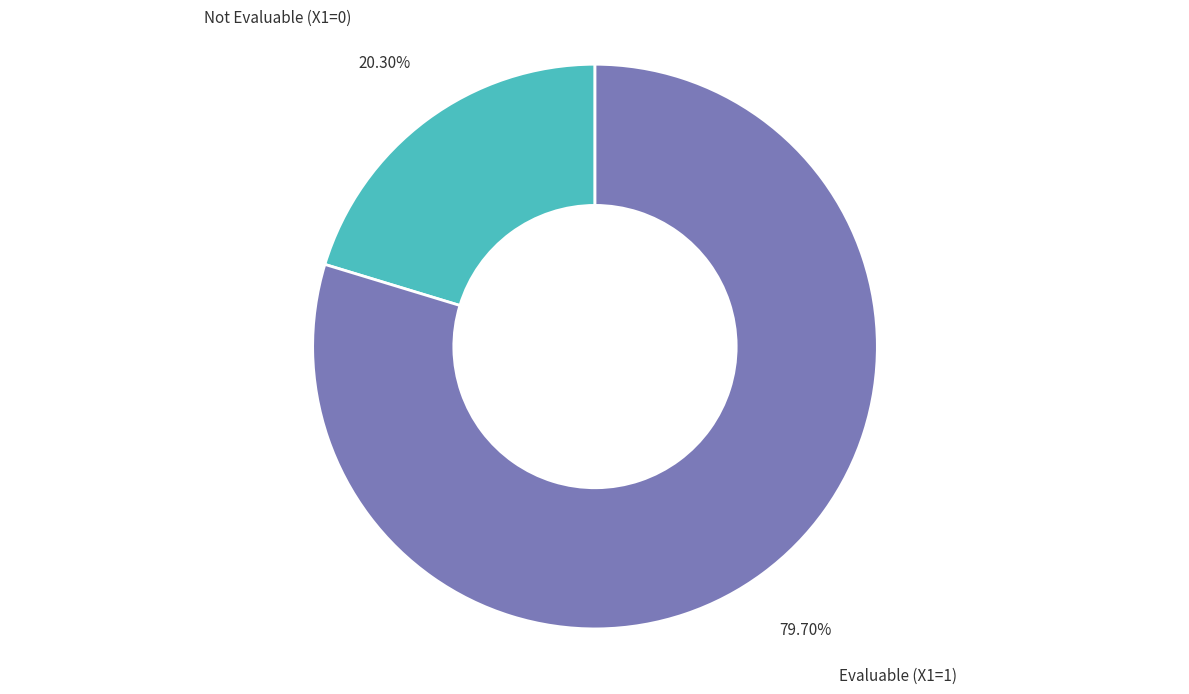

Rank the categories by value from highest to lowest.

Evaluable (X1=1), Not Evaluable (X1=0)